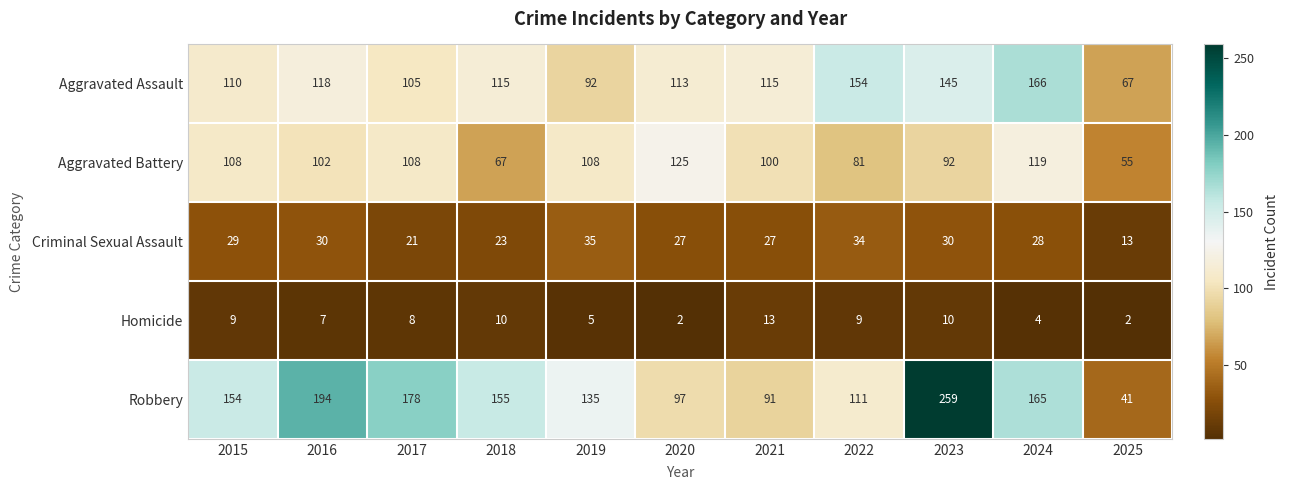

The value of Aggravated Battery at 2025 is 17. True or false?

False